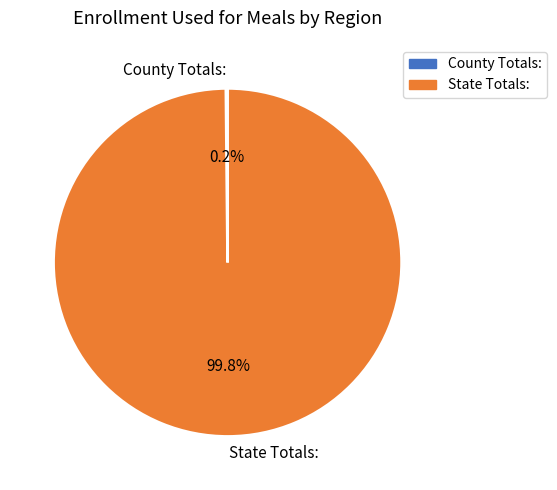

Does any single category account for the majority?

Yes